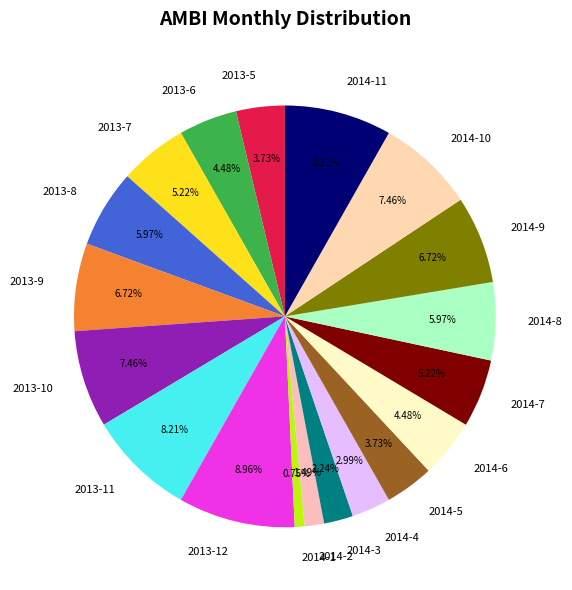

Which category has the smallest portion of the pie?

2014-1